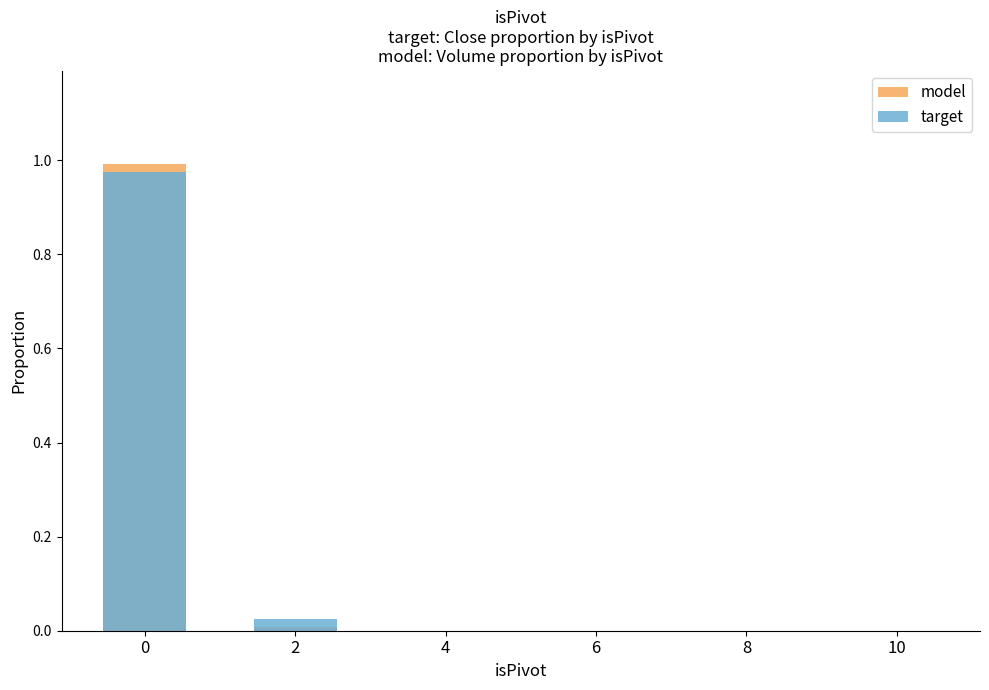

At how many categories does at least one series exceed 0?

2